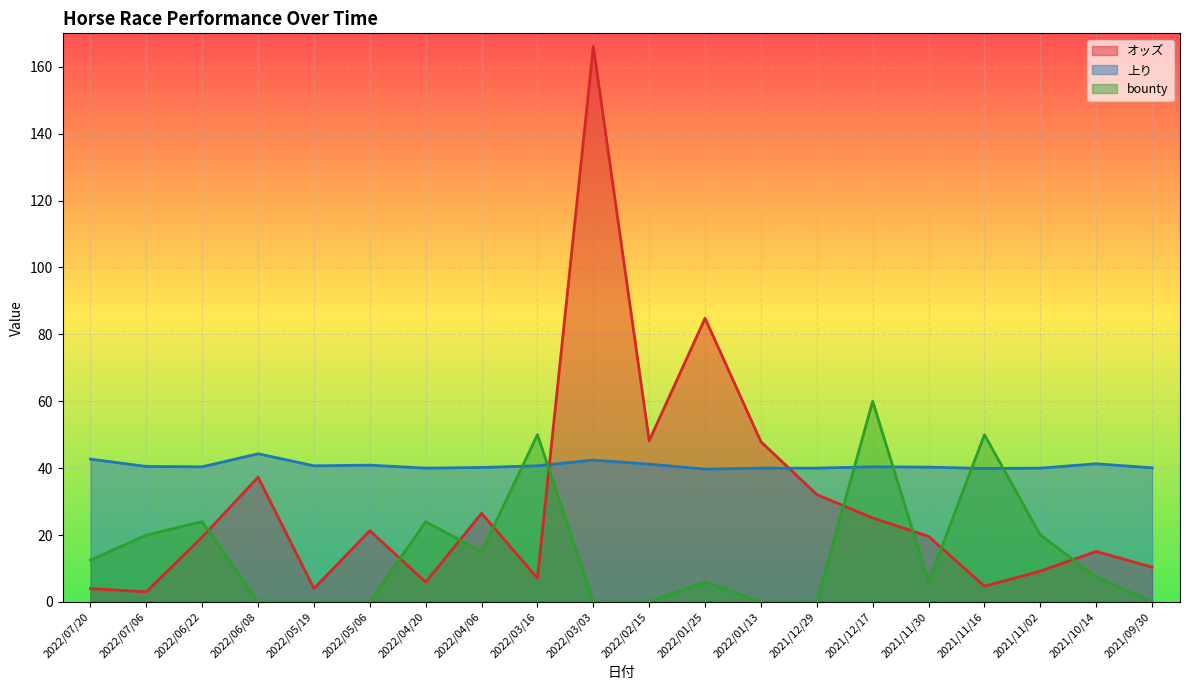

How many series are shown in this chart?

3